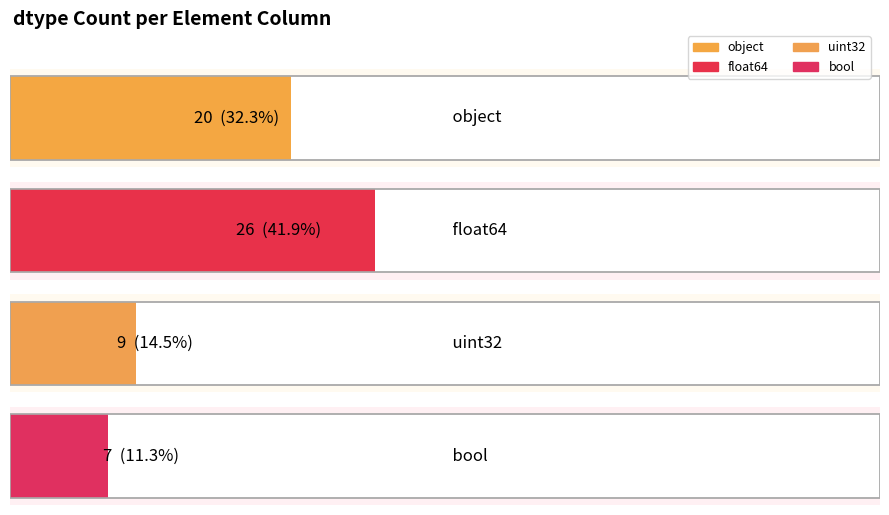

Where does the data first go above 20?

float64